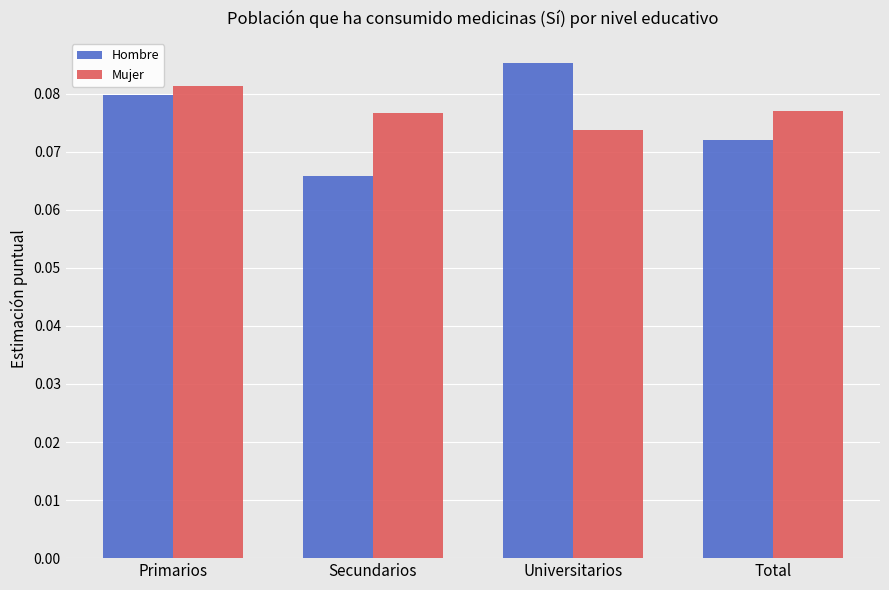

Is it true that Mujer equals 0.0 at Total?

False